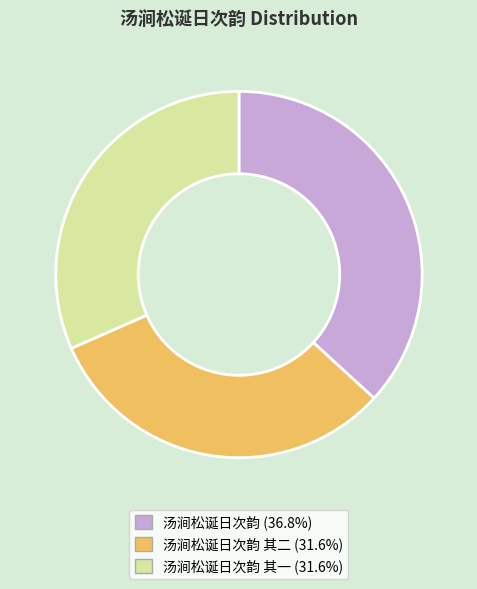

Does any single category account for the majority?

No